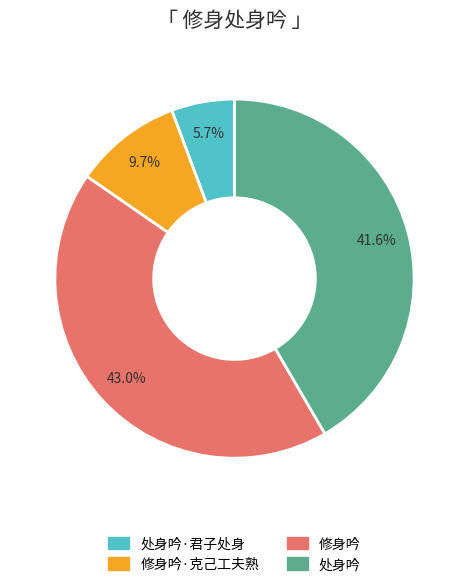

Between 处身吟 and 修身吟, which is larger?

修身吟